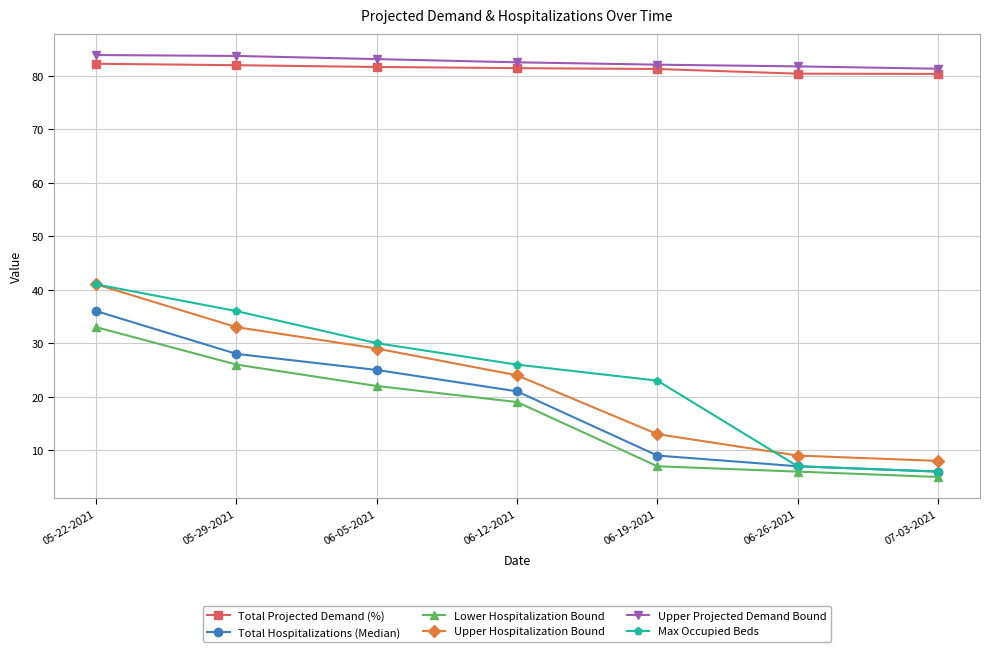

What value does the Lower Hospitalization Bound series have at 06-12-2021?

19.0